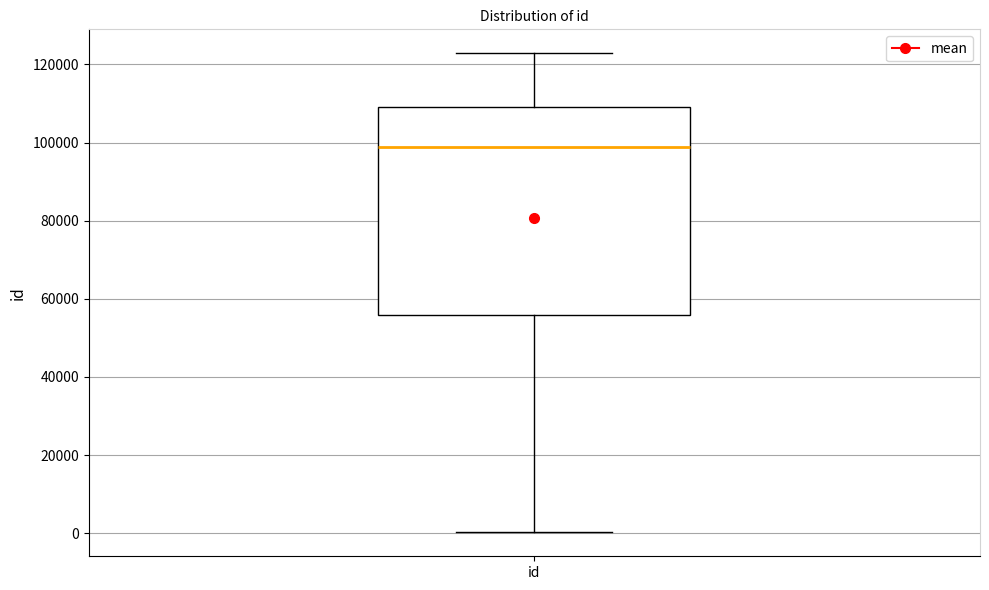

Where is the upper edge of the box for id on the y-axis? The values are not printed on the chart, so give them approximately, as read against the axis.

110000